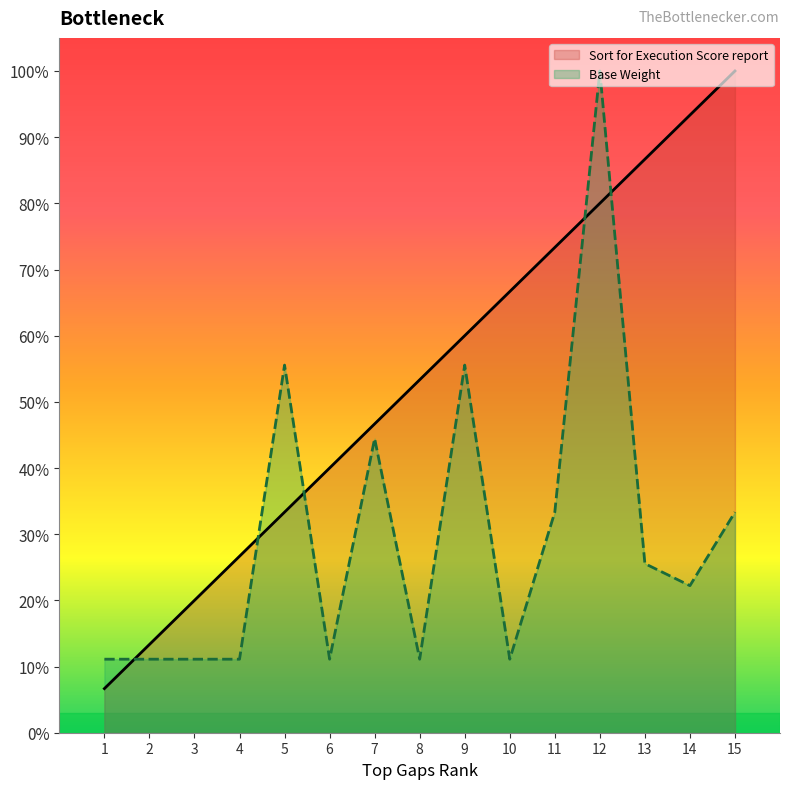

Reading left to right, list all the values displayed in this chart.

Sort for Execution Score report: 1=0.1	2=0.1	3=0.2	4=0.3	5=0.3	6=0.4	7=0.5	8=0.5	9=0.6	10=0.7	11=0.7	12=0.8	13=0.9	14=0.9	15=1.0
Base Weight: 1=0.1	2=0.1	3=0.1	4=0.1	5=0.6	6=0.1	7=0.4	8=0.1	9=0.6	10=0.1	11=0.3	12=1.0	13=0.3	14=0.2	15=0.3